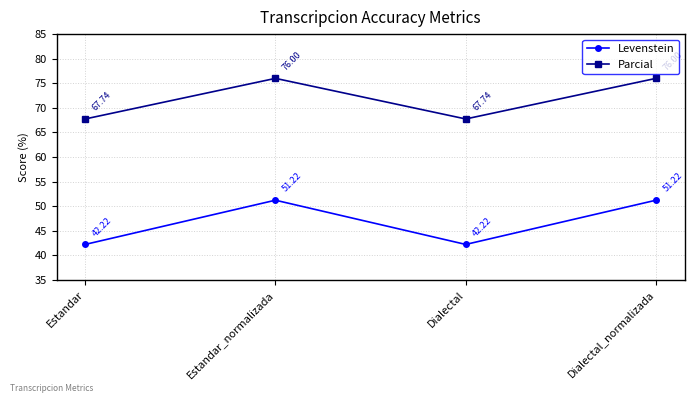

How many categories are shown in the chart?

4